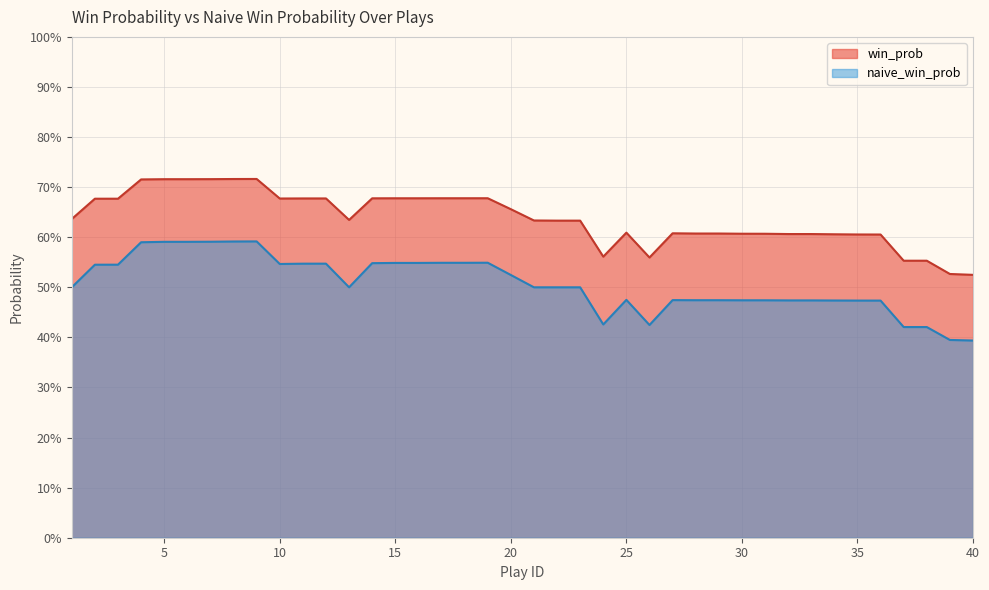

Reading right to left, what are all the values shown in this chart?

win_prob: 40=0.5	39=0.5	38=0.6	37=0.6	36=0.6	35=0.6	34=0.6	33=0.6	32=0.6	31=0.6	30=0.6	29=0.6	28=0.6	27=0.6	26=0.6	25=0.6	24=0.6	23=0.6	22=0.6	21=0.6	20=0.7	19=0.7	18=0.7	17=0.7	16=0.7	15=0.7	14=0.7	13=0.6	12=0.7	11=0.7	10=0.7	9=0.7	8=0.7	7=0.7	6=0.7	5=0.7	4=0.7	3=0.7	2=0.7	1=0.6
naive_win_prob: 40=0.4	39=0.4	38=0.4	37=0.4	36=0.5	35=0.5	34=0.5	33=0.5	32=0.5	31=0.5	30=0.5	29=0.5	28=0.5	27=0.5	26=0.4	25=0.5	24=0.4	23=0.5	22=0.5	21=0.5	20=0.5	19=0.5	18=0.5	17=0.5	16=0.5	15=0.5	14=0.5	13=0.5	12=0.5	11=0.5	10=0.5	9=0.6	8=0.6	7=0.6	6=0.6	5=0.6	4=0.6	3=0.5	2=0.5	1=0.5